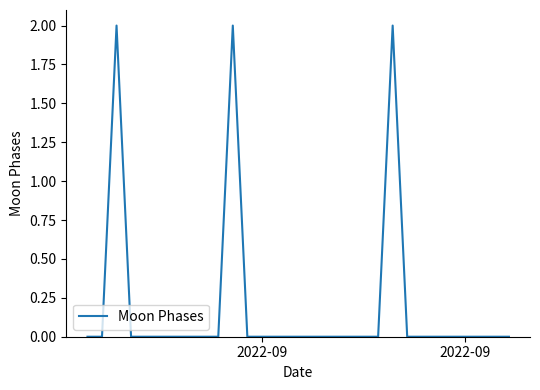

Count the values in the range 0 to 1.

27